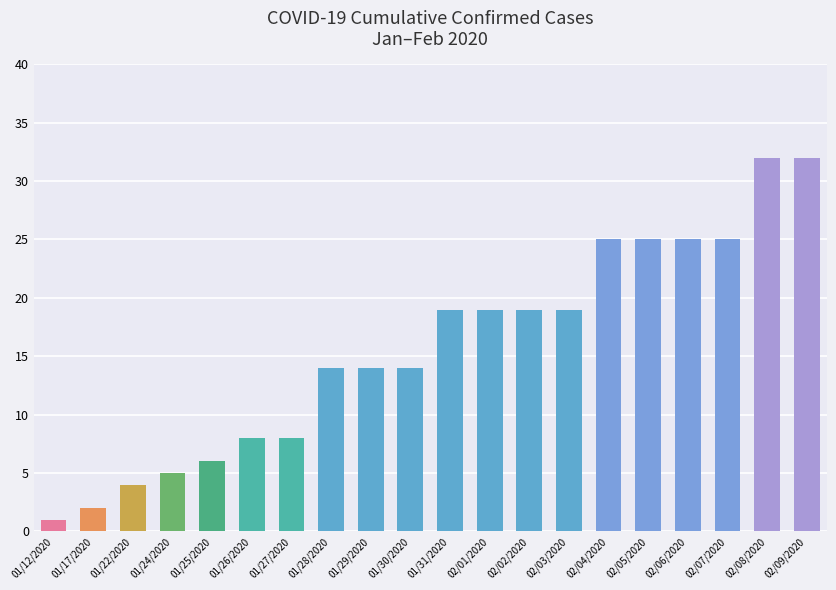

What is the sum of all values?

316